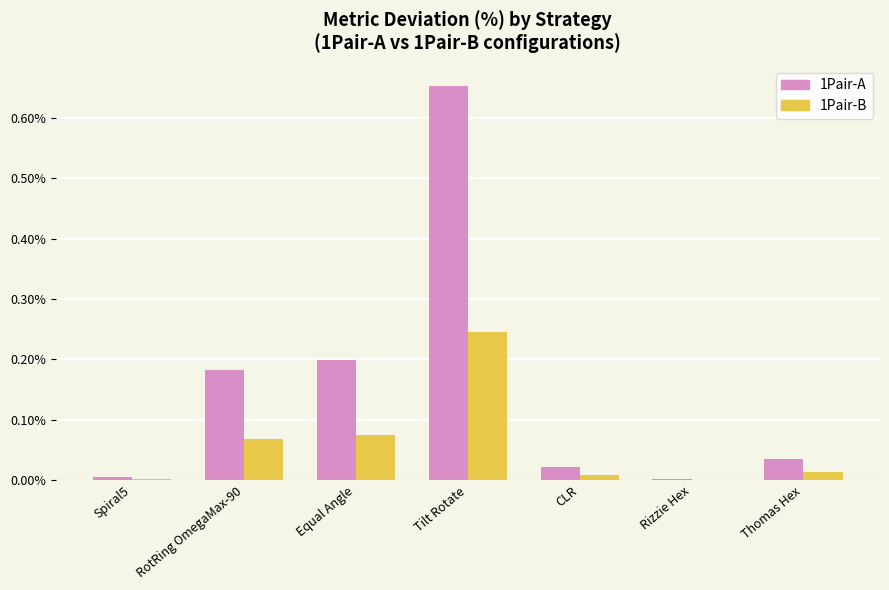

Which series has the largest total across all categories?

1Pair-A